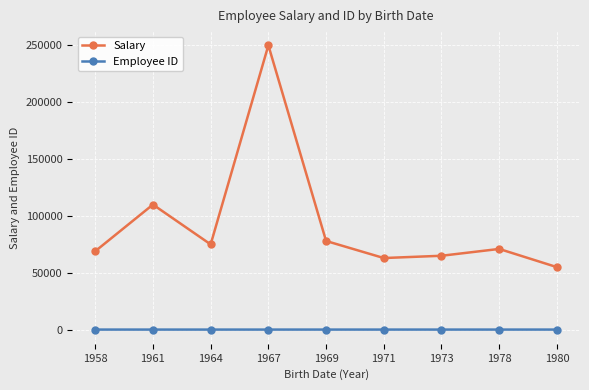

True or false: Employee ID and Salary intersect in this chart.

False